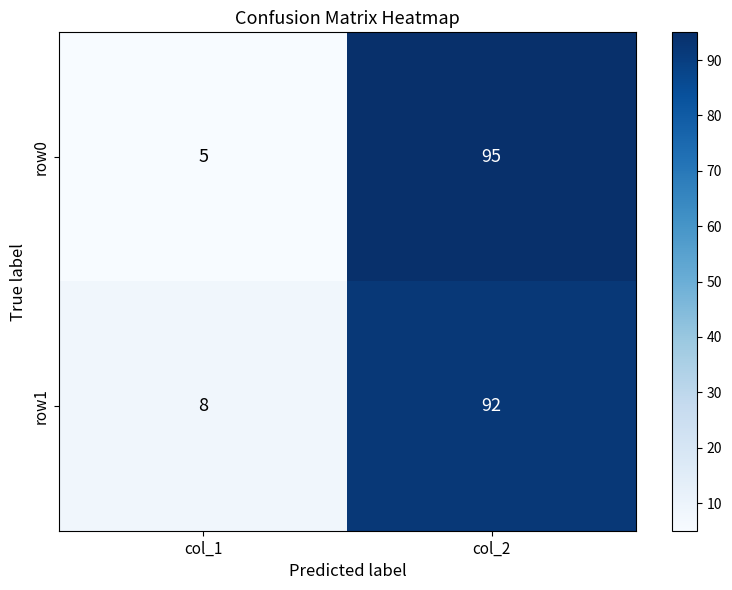

Reading left to right, transcribe all the data shown in this chart.

row0: col_1=5	col_2=95
row1: col_1=8	col_2=92